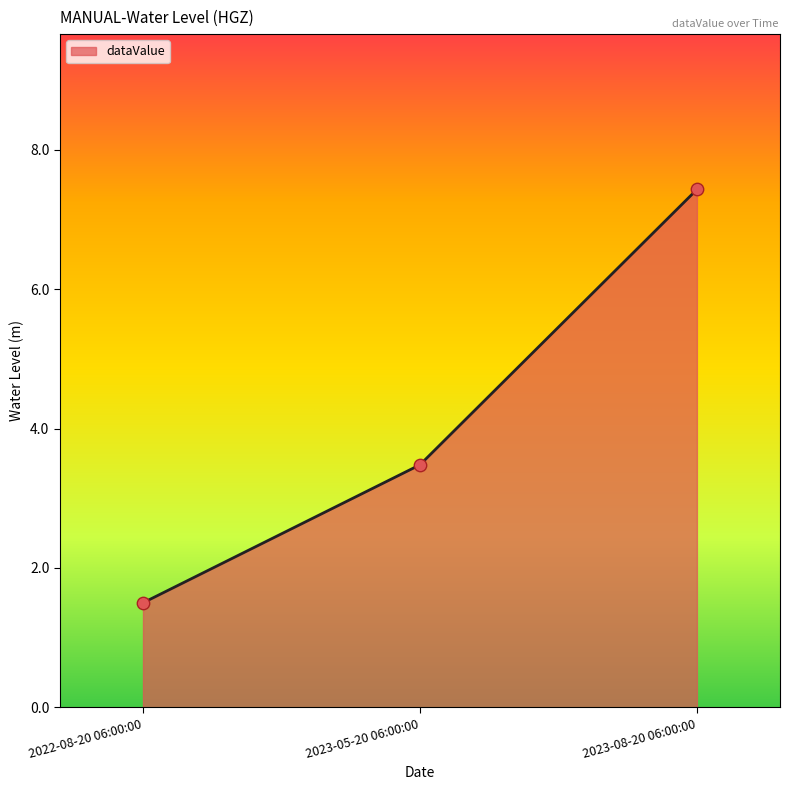

Approximately how many times larger is the value at 2023-08-20 06:00:00 compared to 2023-05-20 06:00:00?

2.1